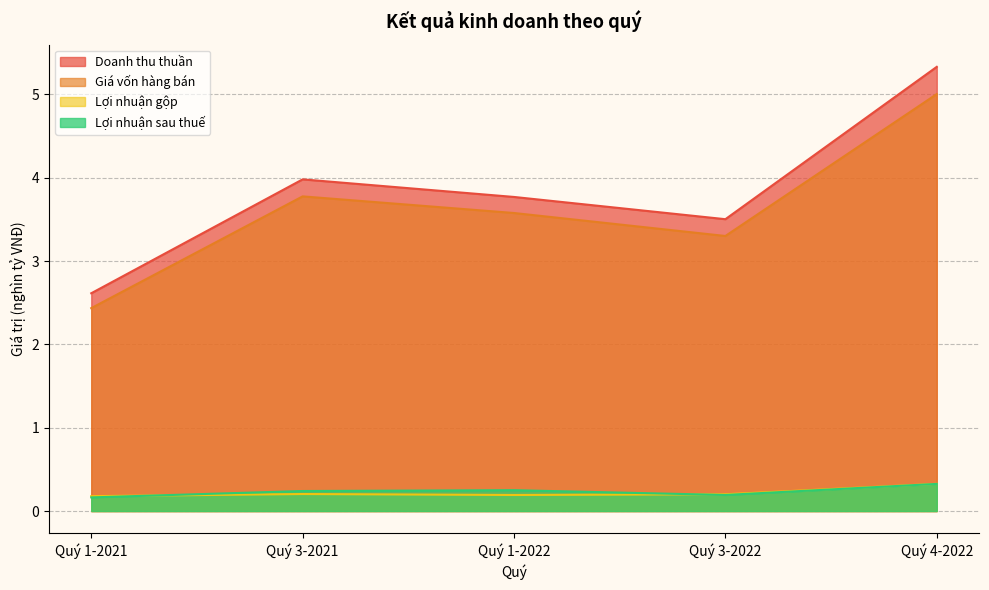

In Lợi nhuận sau thuế, how many points are lower than both neighbors (excluding endpoints)?

1